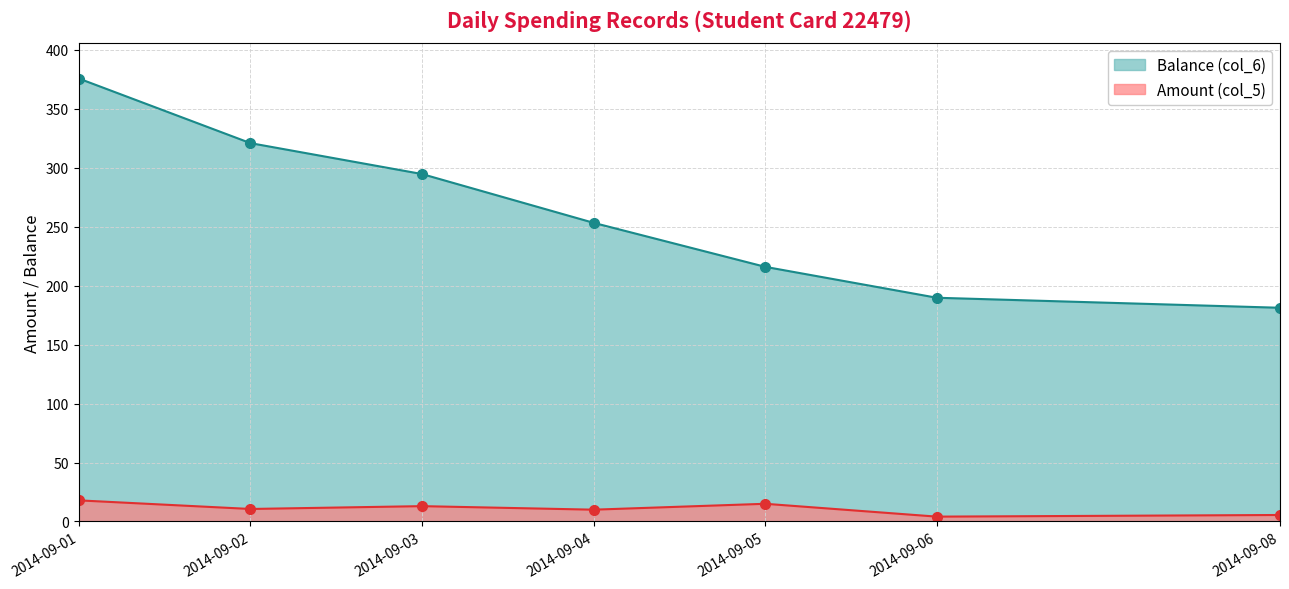

Reading right to left, extract all data points from this chart.

Balance (col_6): 181.3	189.8	216.0	253.4	294.8	321.0	375.8
Amount (col_5): 5.5	4.1	15.0	10.0	13.0	10.6	17.9